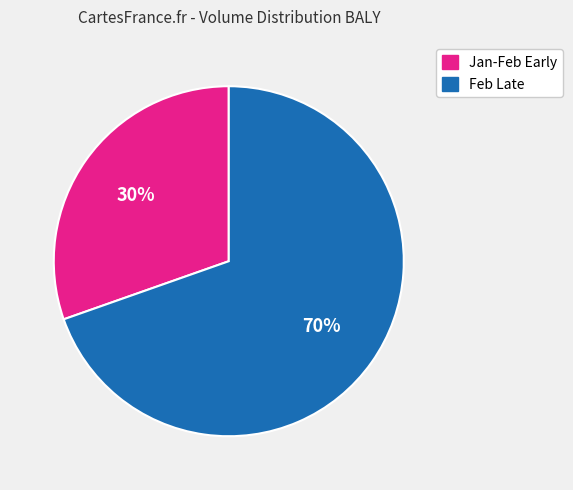

Does any single category account for the majority?

Yes